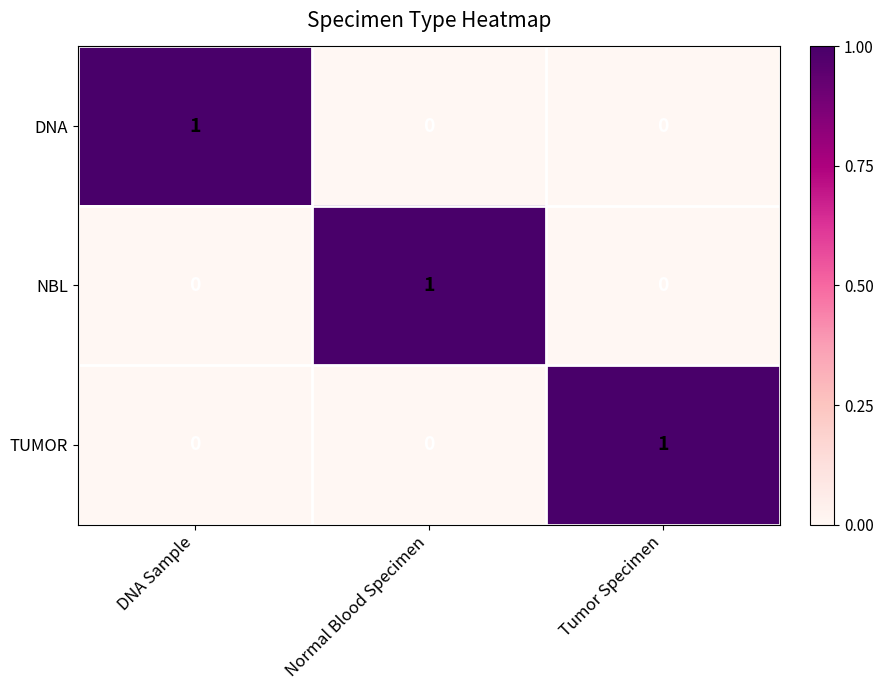

True or false: TUMOR has a value of 0 at DNA Sample.

True